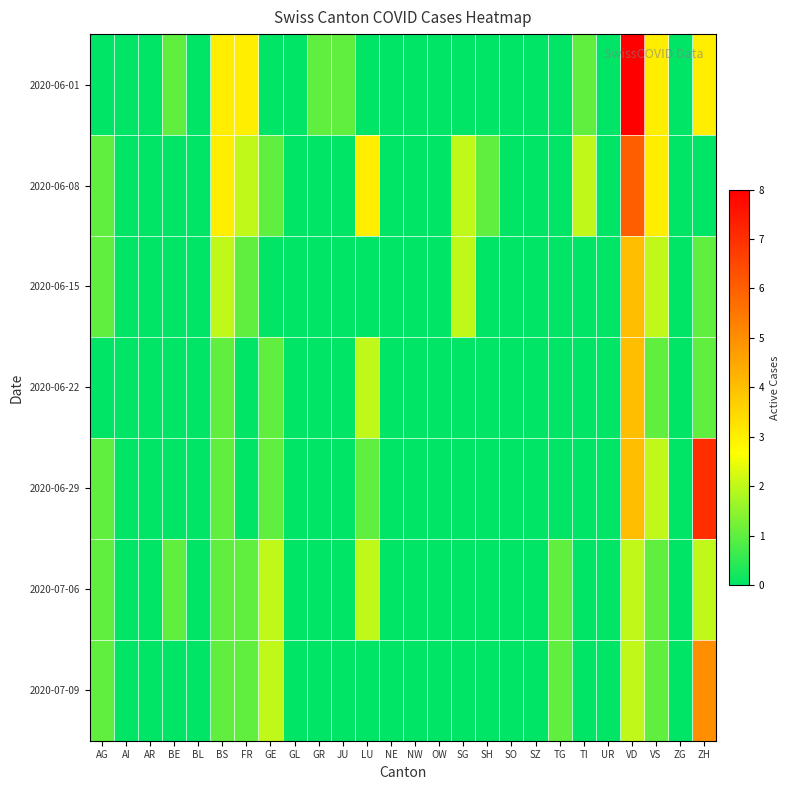

Which has a higher value, TI or GE?

TI